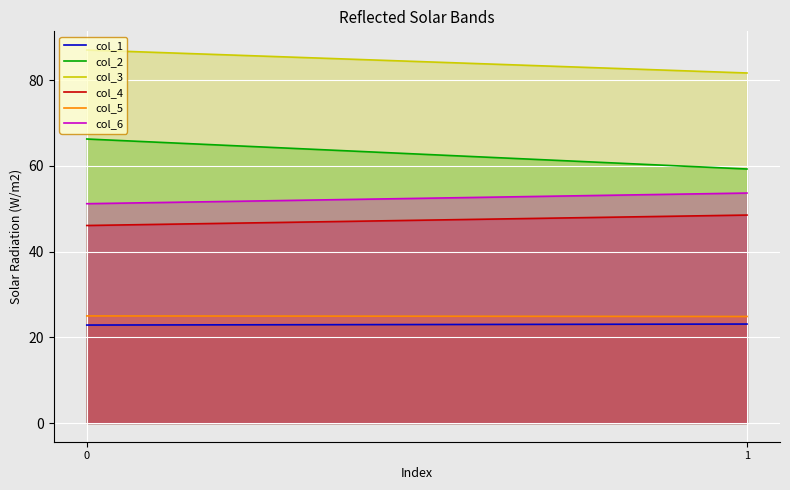

Between 0 and 1, which series saw the biggest shift?

col_2